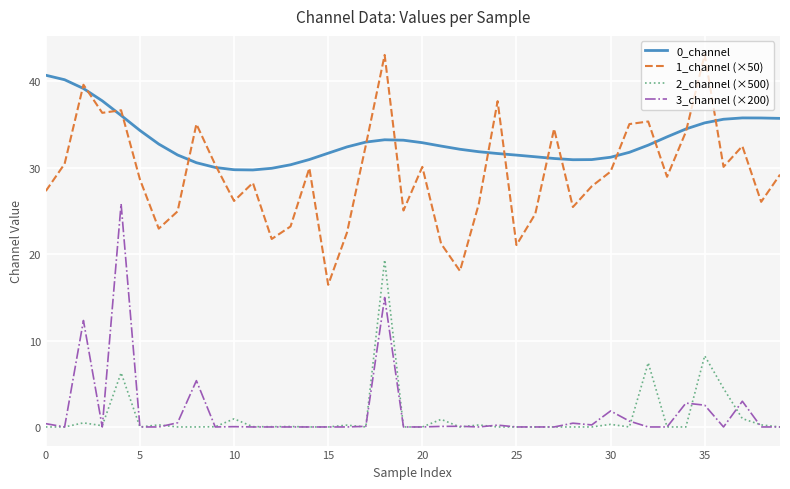

True or false: 0_channel and 3_channel (×200) cross at least once.

False